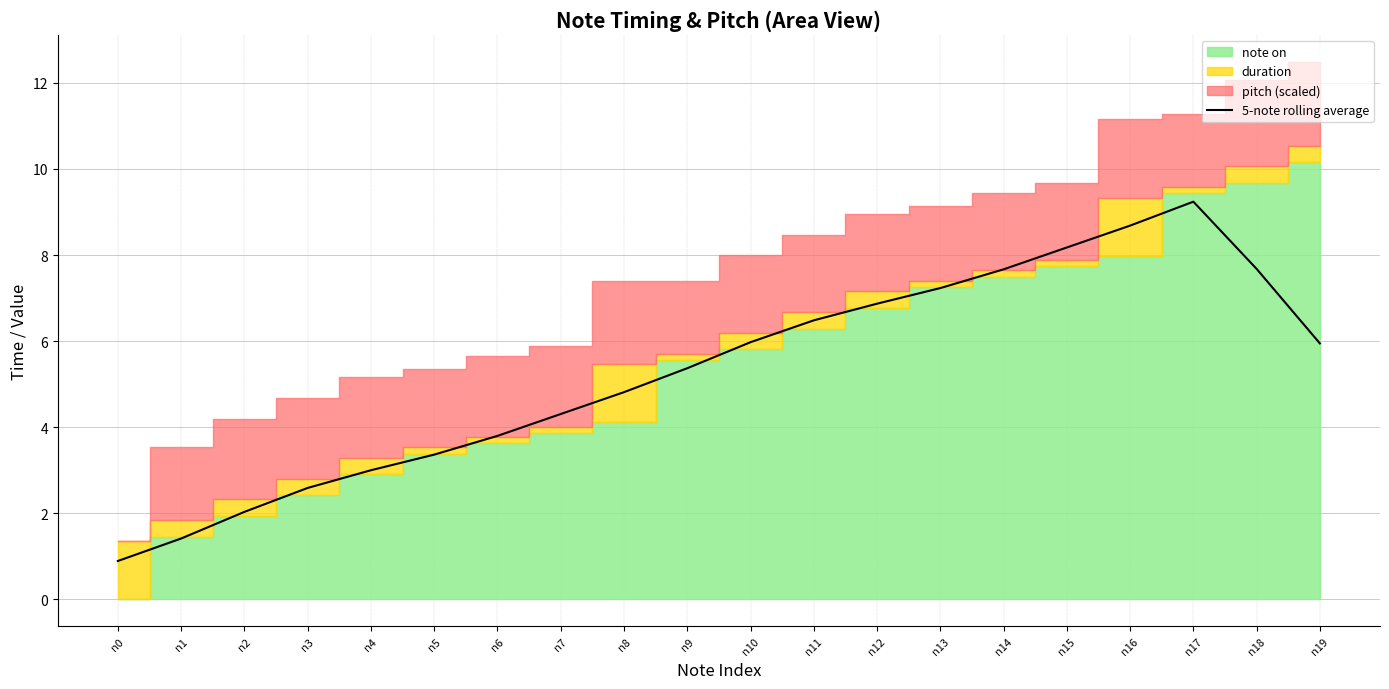

Rank the categories by value from highest to lowest.

n17, n16, n15, n18, n14, n13, n12, n11, n10, n19, n9, n8, n7, n6, n5, n4, n3, n2, n1, n0